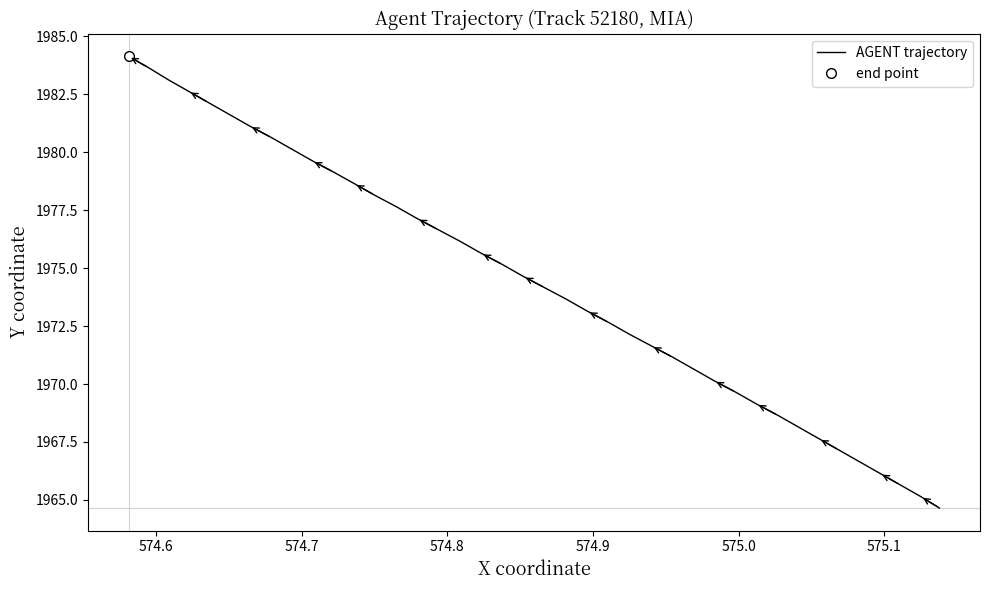

What is the value of the 19th point from the left?

1973.7